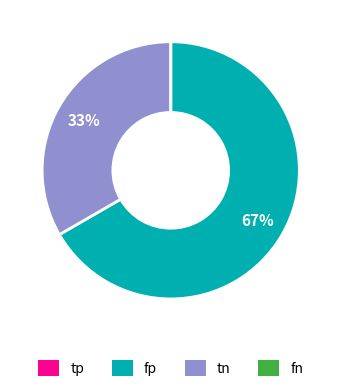

What percentage is the tn slice, to the nearest percent?

33%